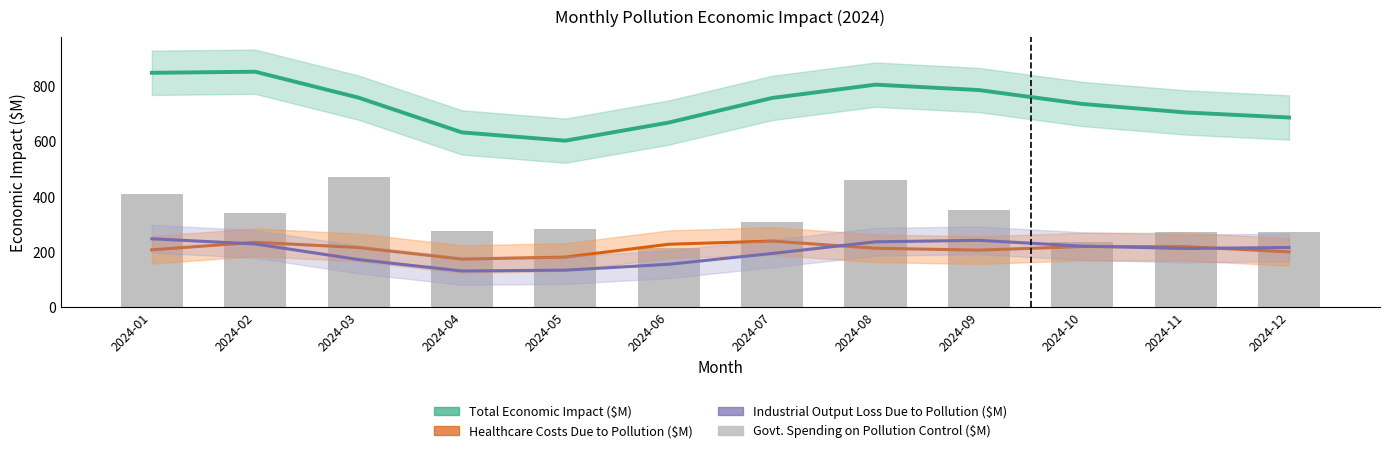

How many data points in Govt. Spending on Pollution Control ($M) are above 309?

6